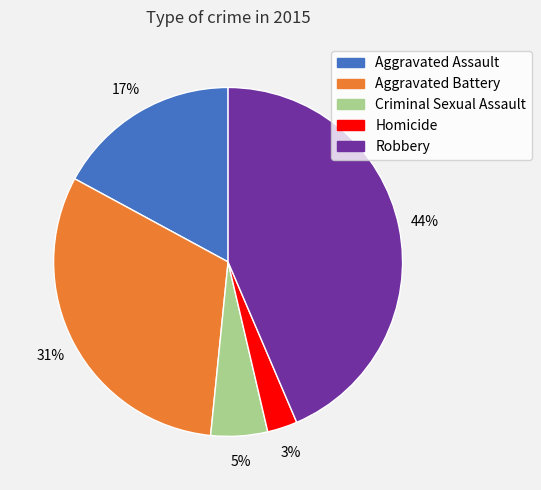

What is the smallest slice in the pie chart?

Homicide